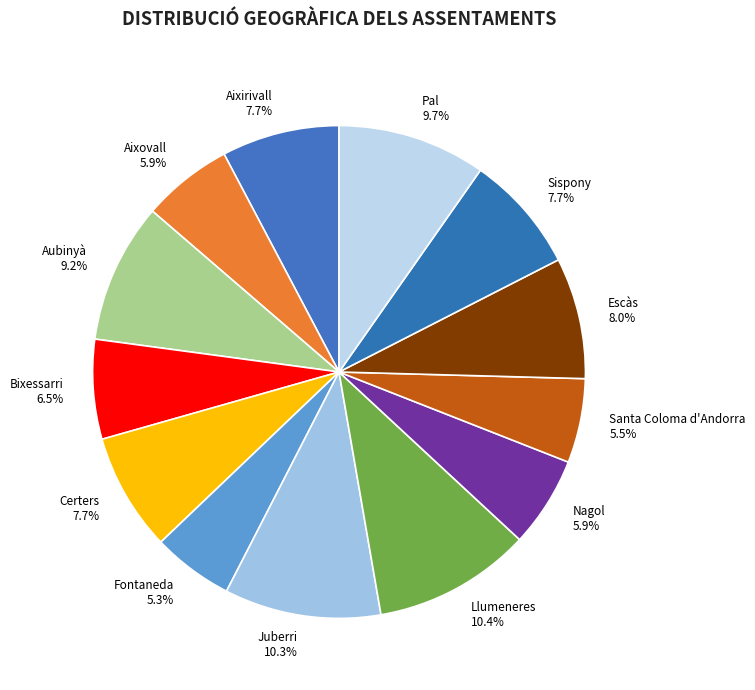

What percentage is the Aubinyà slice, to the nearest percent?

9%